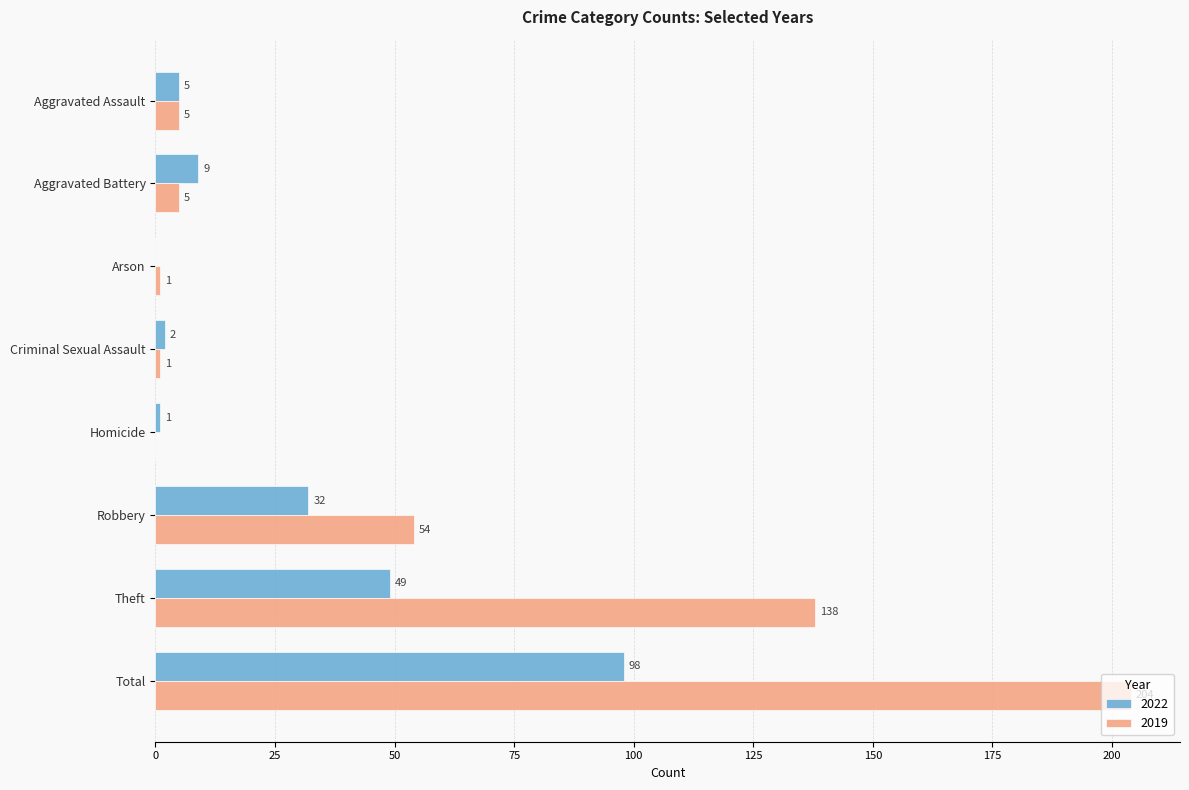

Between Homicide and Total, which series saw the biggest shift?

2019